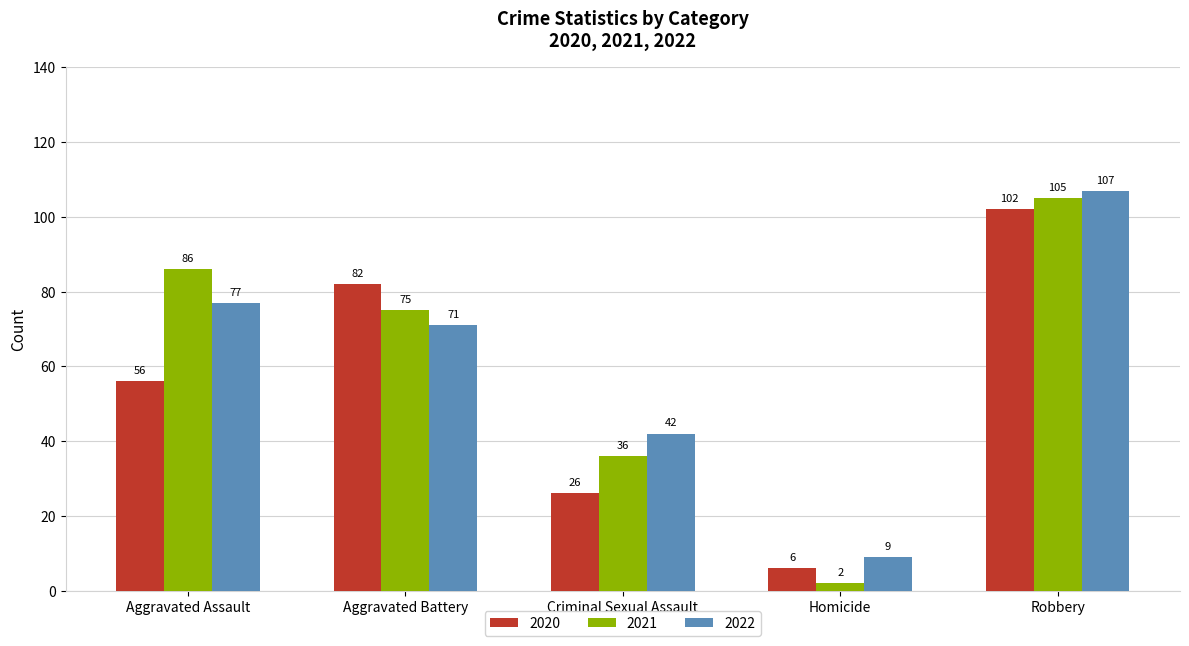

At which label is 2021 closest to 53?

Criminal Sexual Assault